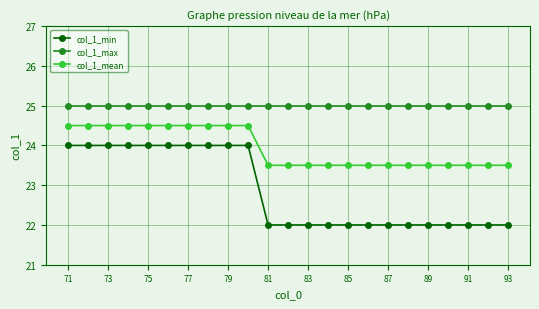

List the series in order of their peak value, highest first.

col_1_max, col_1_mean, col_1_min